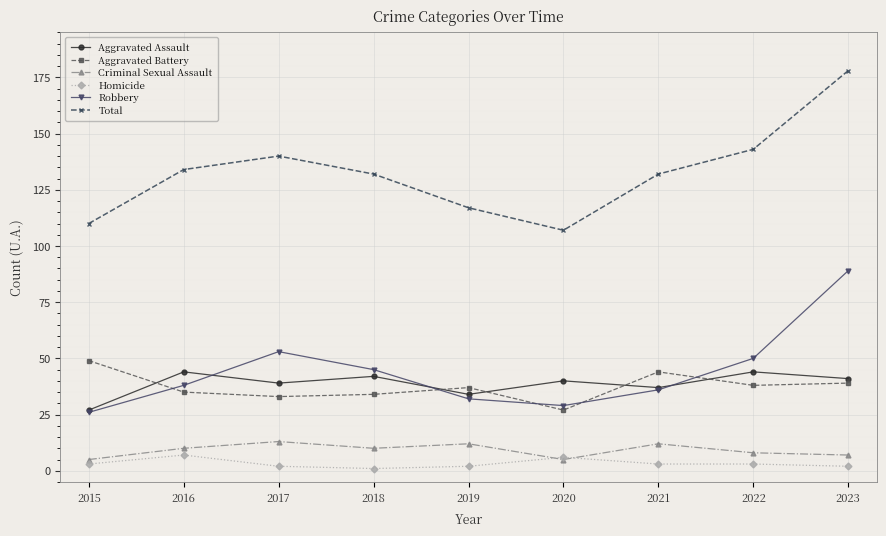

True or false: Aggravated Battery and Homicide cross at least once.

False